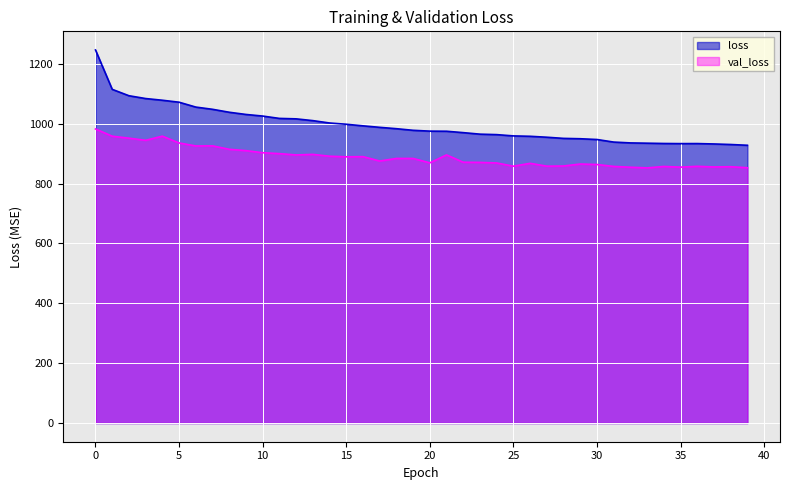

What is the difference between the maximum and minimum values in the val_loss series?

130.1